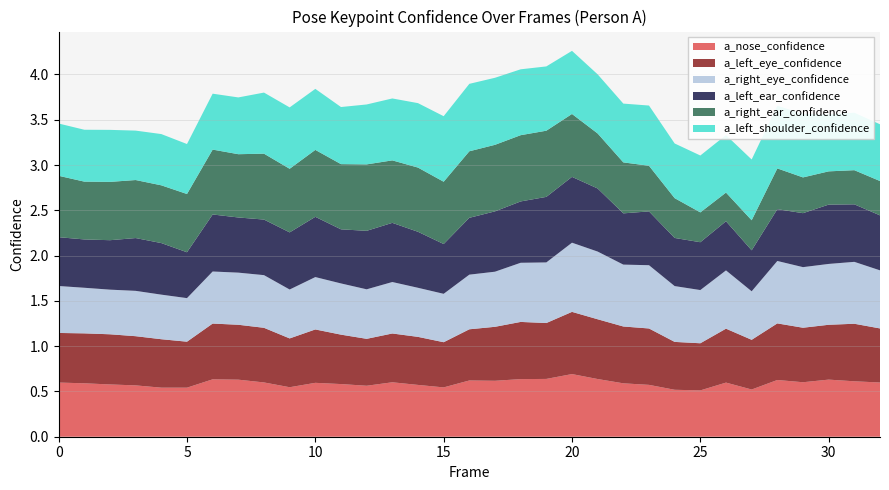

Reading right to left, what are all the values shown in this chart?

a_nose_confidence: 0.6	0.6	0.6	0.6	0.6	0.5	0.6	0.5	0.5	0.6	0.6	0.6	0.7	0.6	0.6	0.6	0.6	0.5	0.6	0.6	0.6	0.6	0.6	0.5	0.6	0.6	0.6	0.5	0.5	0.6	0.6	0.6	0.6
a_left_eye_confidence: 0.6	0.6	0.6	0.6	0.6	0.5	0.6	0.5	0.5	0.6	0.6	0.7	0.7	0.6	0.6	0.6	0.6	0.5	0.5	0.5	0.5	0.5	0.6	0.5	0.6	0.6	0.6	0.5	0.5	0.5	0.6	0.6	0.5
a_right_eye_confidence: 0.6	0.7	0.7	0.7	0.7	0.5	0.6	0.6	0.6	0.7	0.7	0.7	0.8	0.7	0.7	0.6	0.6	0.5	0.5	0.6	0.5	0.6	0.6	0.5	0.6	0.6	0.6	0.5	0.5	0.5	0.5	0.5	0.5
a_left_ear_confidence: 0.6	0.6	0.7	0.6	0.6	0.5	0.5	0.5	0.5	0.6	0.6	0.7	0.7	0.7	0.7	0.7	0.6	0.5	0.6	0.7	0.6	0.6	0.7	0.6	0.6	0.6	0.6	0.5	0.6	0.6	0.5	0.5	0.5
a_right_ear_confidence: 0.4	0.4	0.4	0.4	0.5	0.3	0.3	0.3	0.4	0.5	0.6	0.6	0.7	0.7	0.7	0.7	0.7	0.7	0.7	0.7	0.7	0.7	0.7	0.7	0.7	0.7	0.7	0.6	0.6	0.6	0.6	0.6	0.7
a_left_shoulder_confidence: 0.6	0.6	0.6	0.7	0.7	0.7	0.6	0.6	0.6	0.7	0.6	0.7	0.7	0.7	0.7	0.7	0.7	0.7	0.7	0.7	0.7	0.6	0.7	0.7	0.7	0.6	0.6	0.6	0.6	0.5	0.6	0.6	0.6